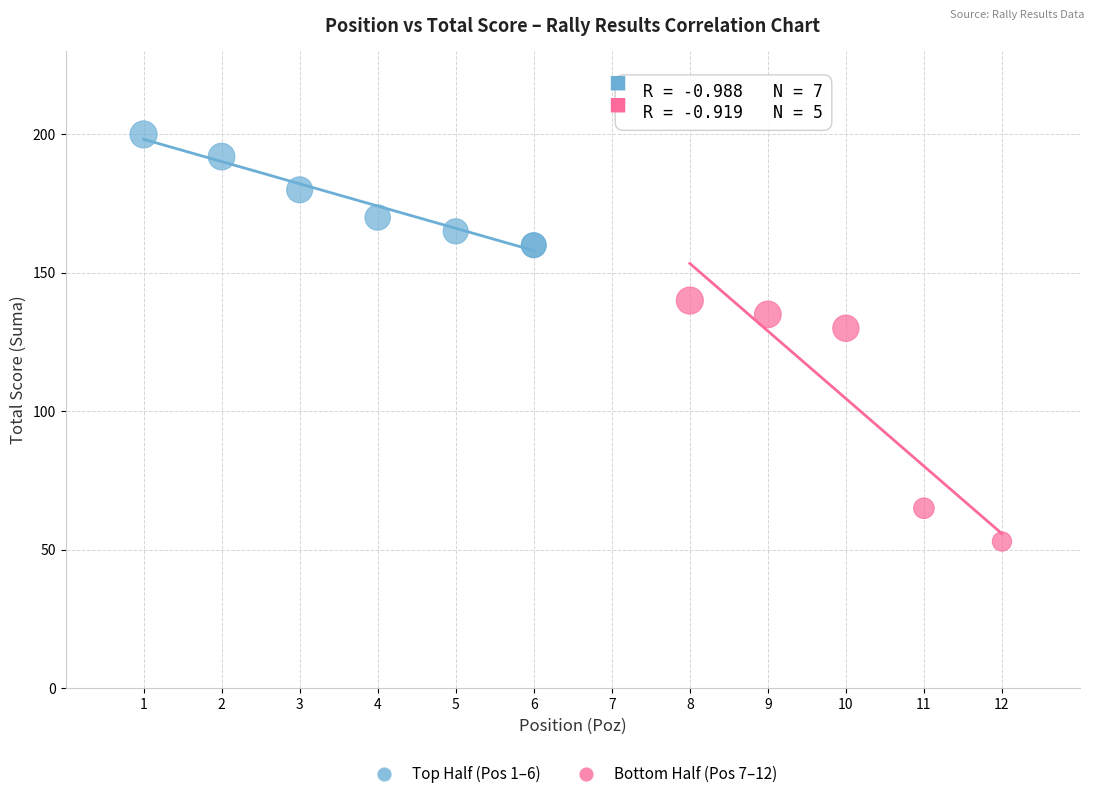

Which series reaches the minimum Y coordinate?

Bottom Half (Pos 7–12)